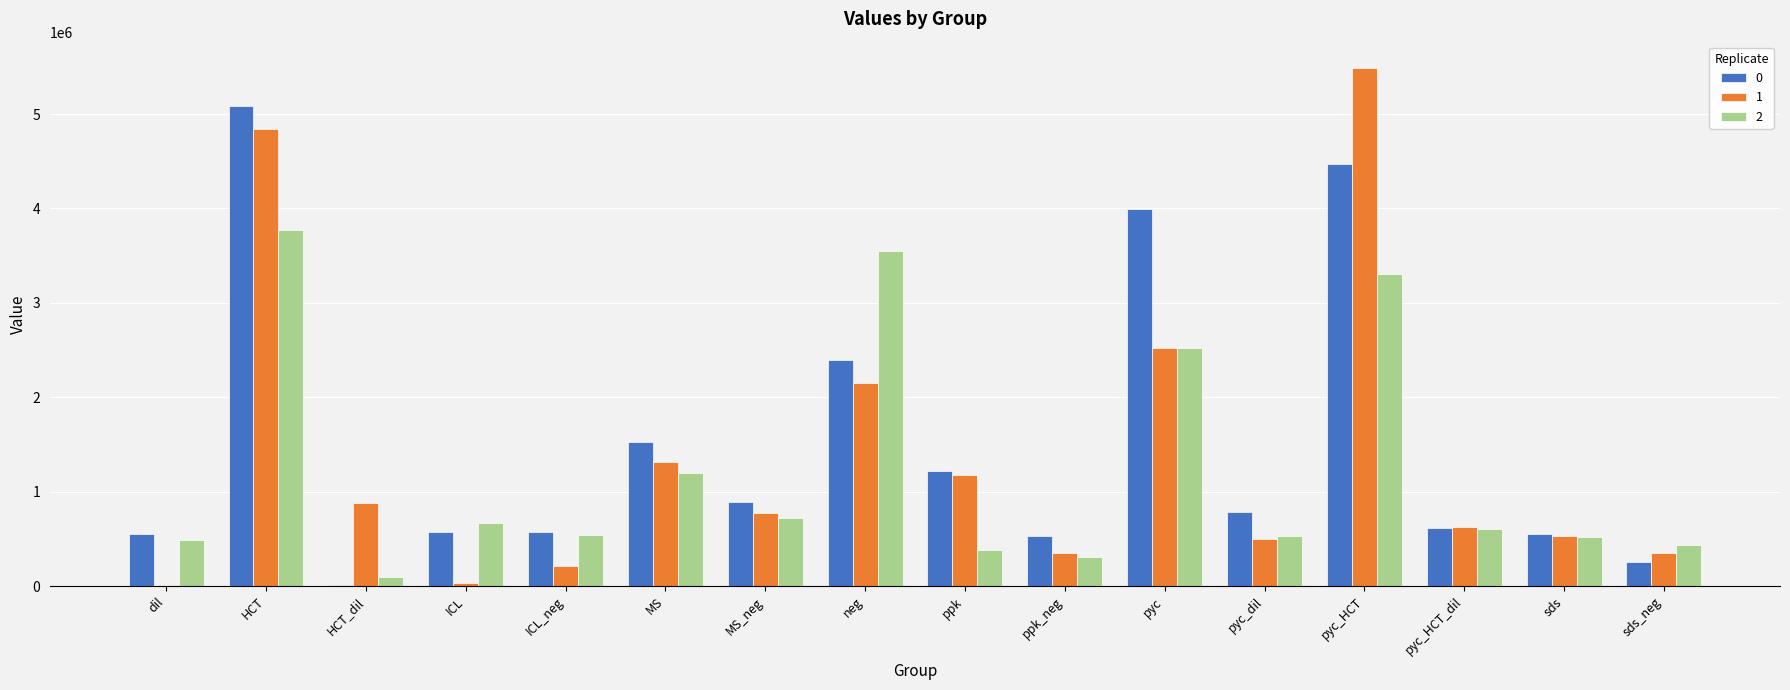

At which label is 2 closest to 1933211?

pyc